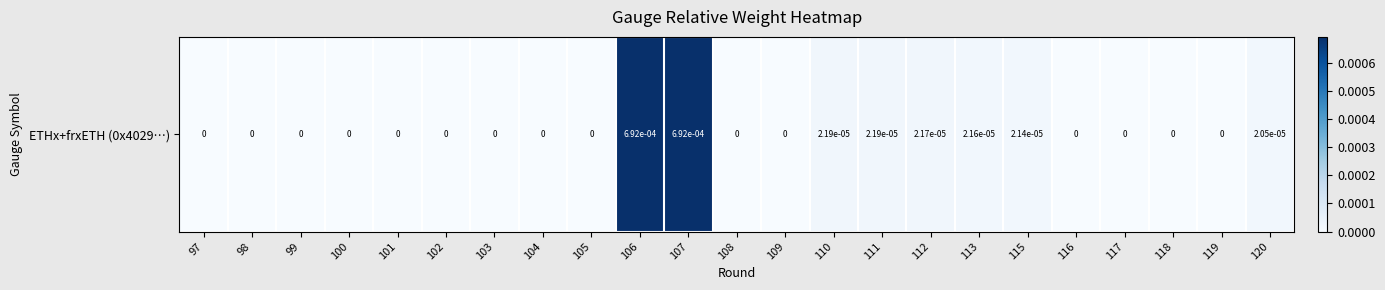

At which label is the value closest to 0?

97